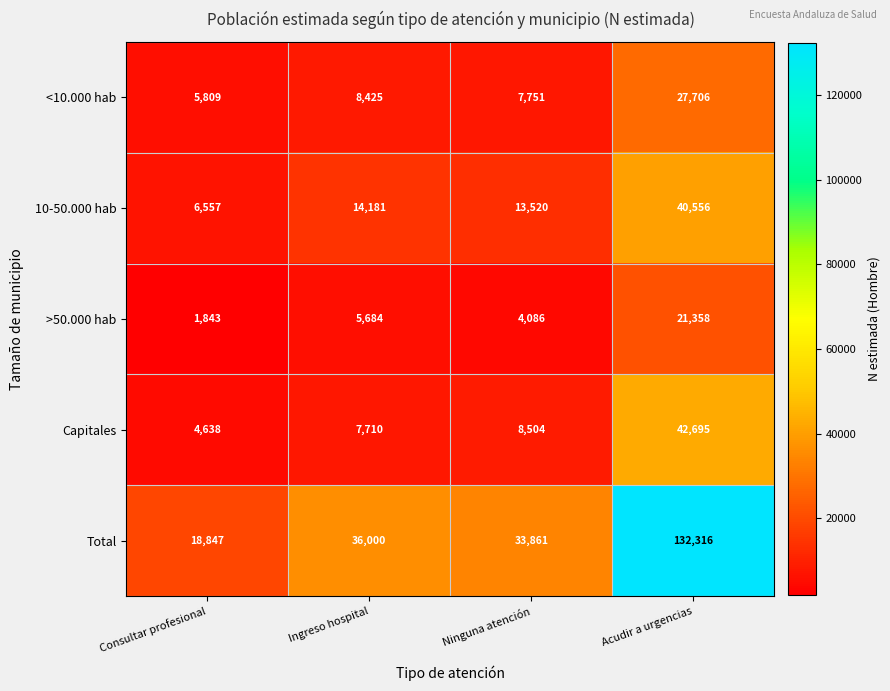

Between Ingreso hospital and Acudir a urgencias, which series saw the biggest shift?

Total